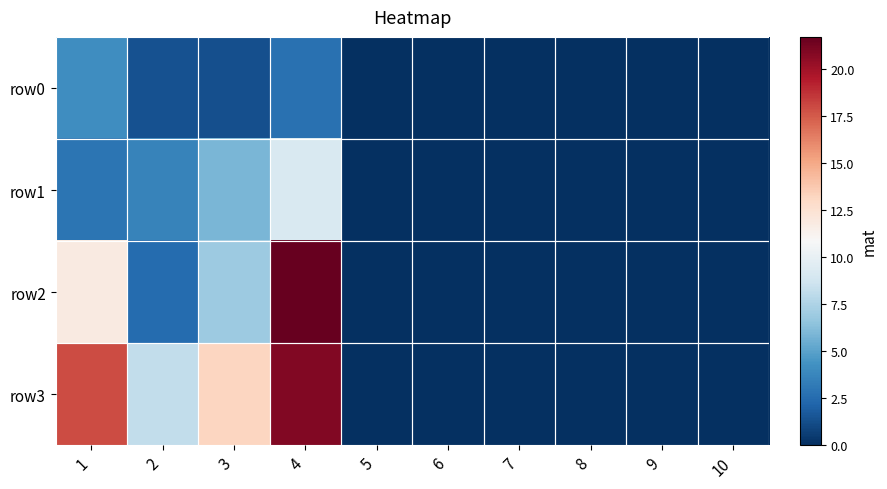

At how many categories does at least one series exceed 0?

4